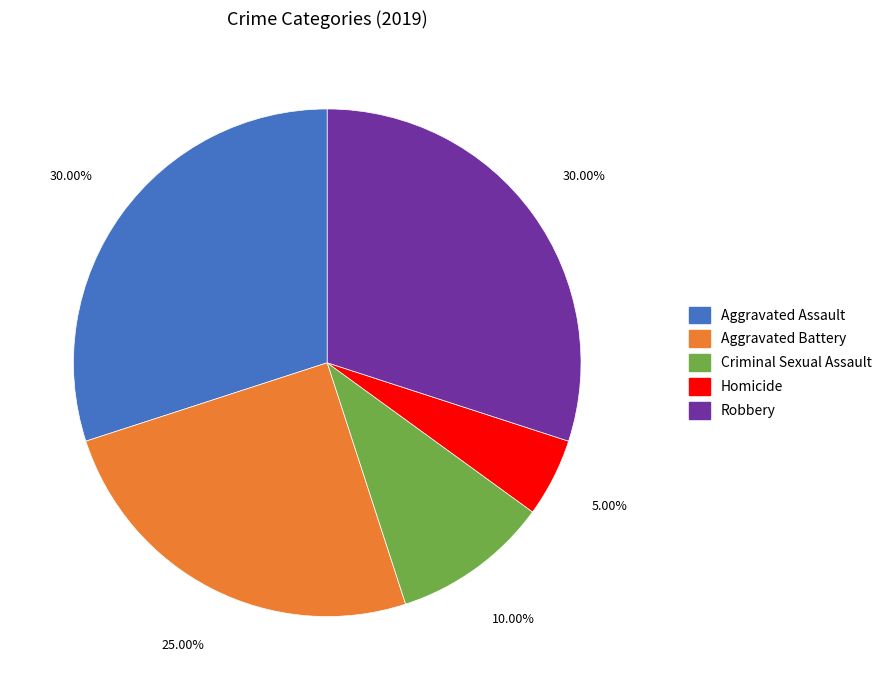

How much of the chart is everything except Aggravated Battery?

75.0%